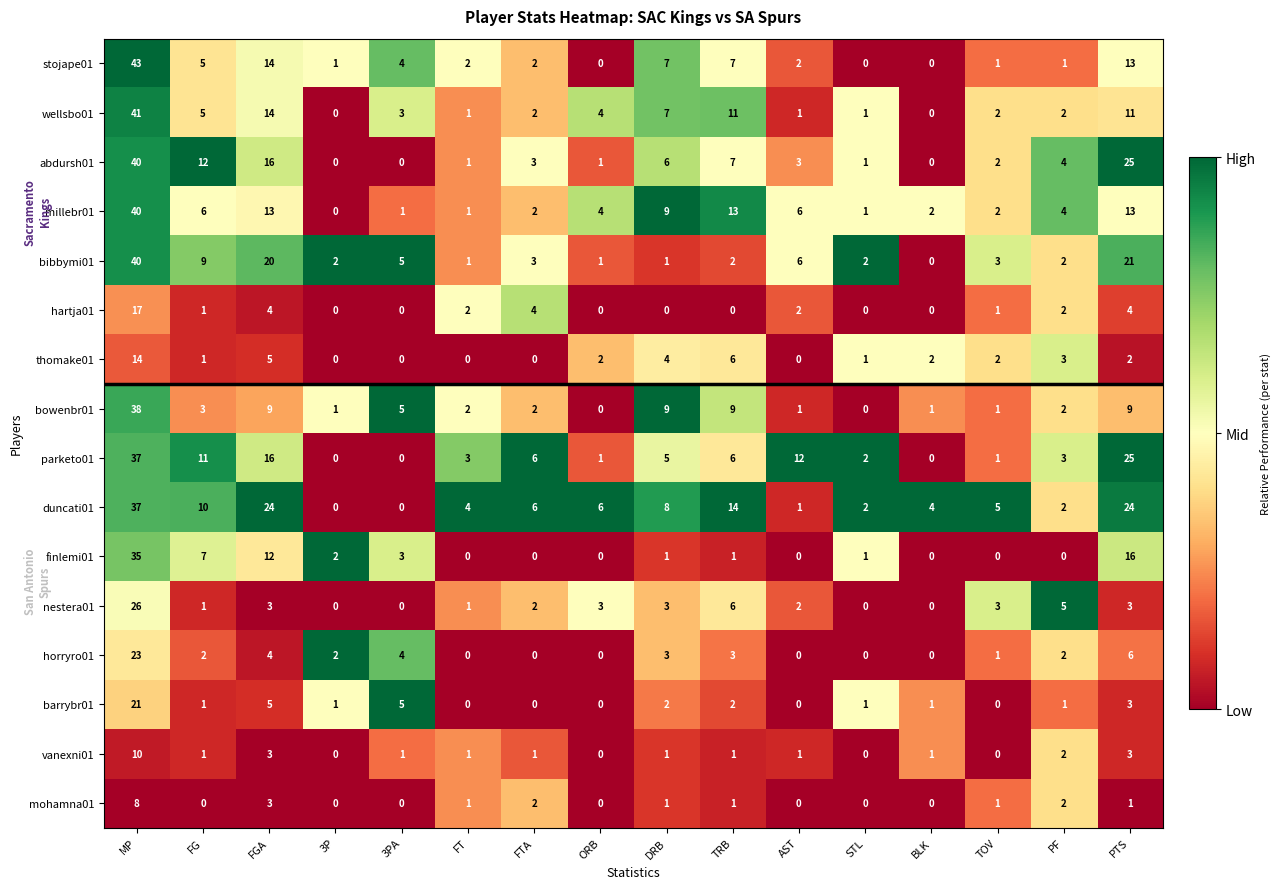

What is the highest value of the mohamna01 series?

8